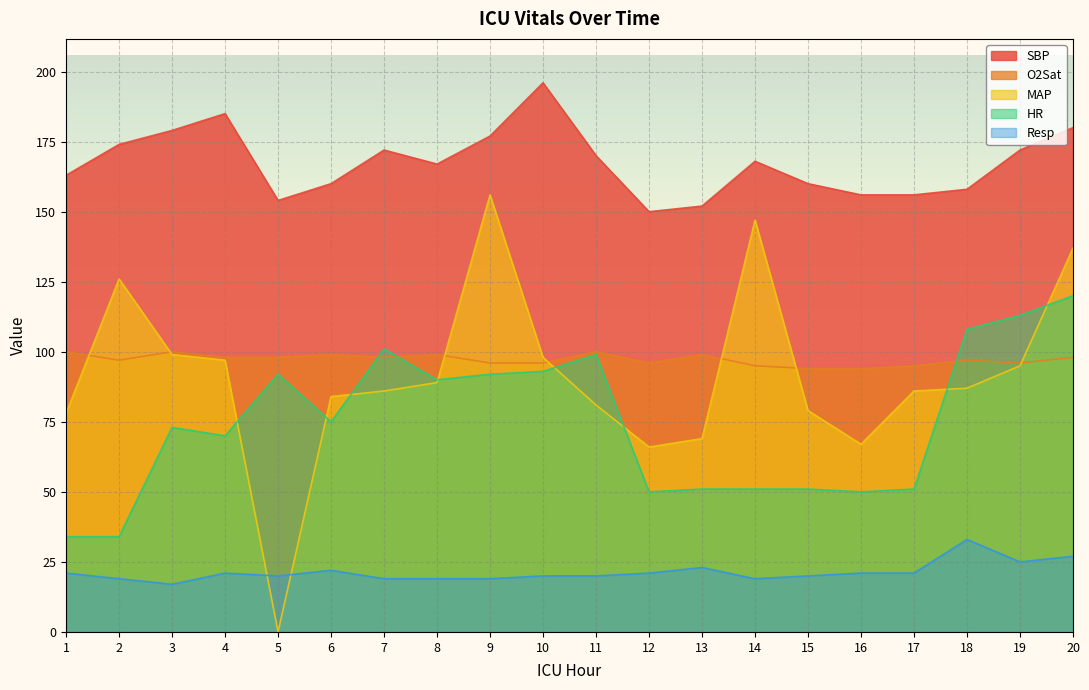

Which series has the largest total across all categories?

SBP